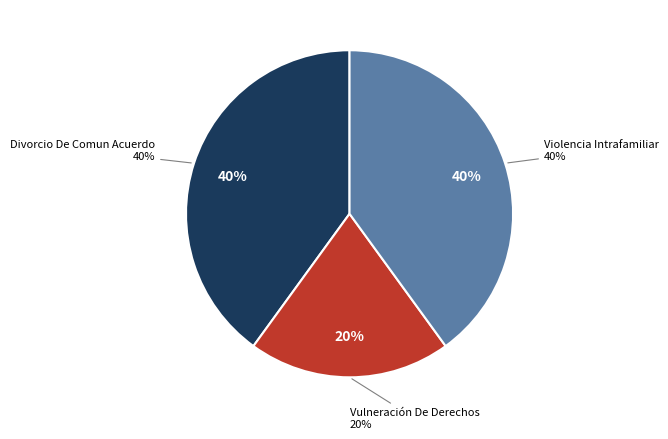

Which has a higher value, Violencia Intrafamiliar or Vulneración De Derechos?

Violencia Intrafamiliar